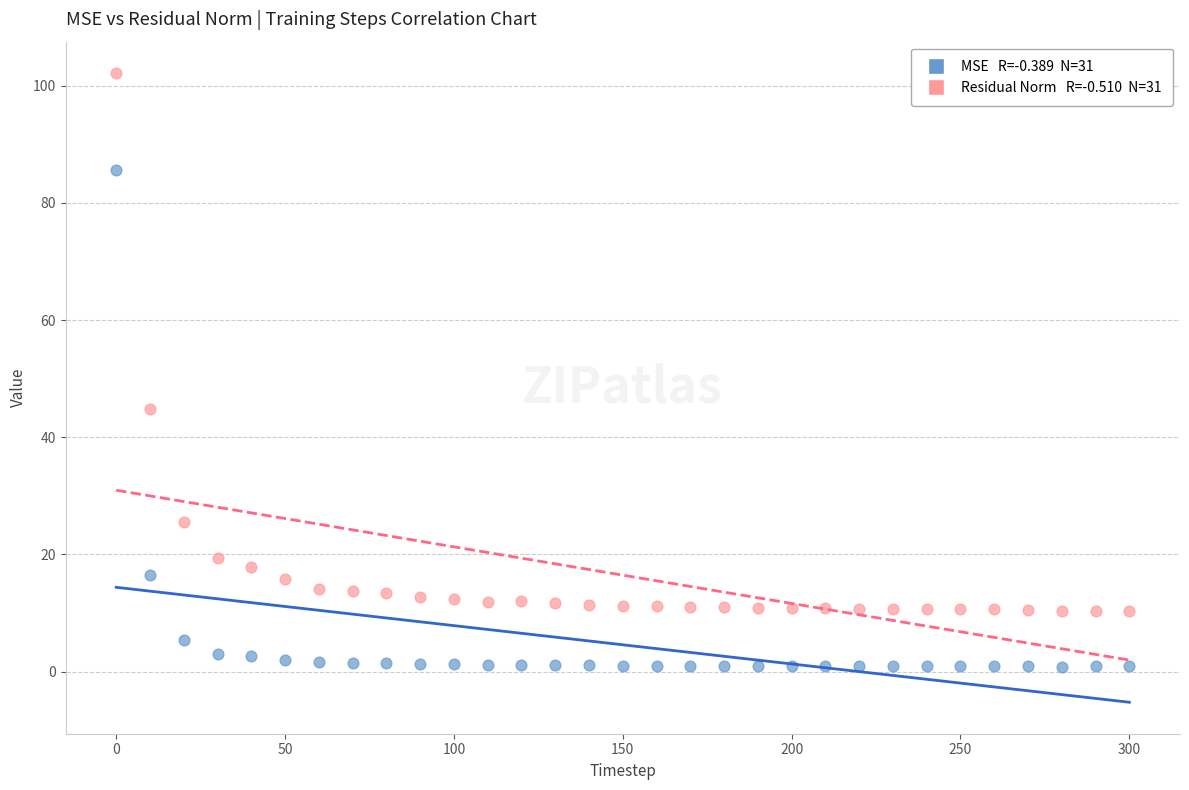

Across all data points, what is the range of Y values (max minus min)?

101.3